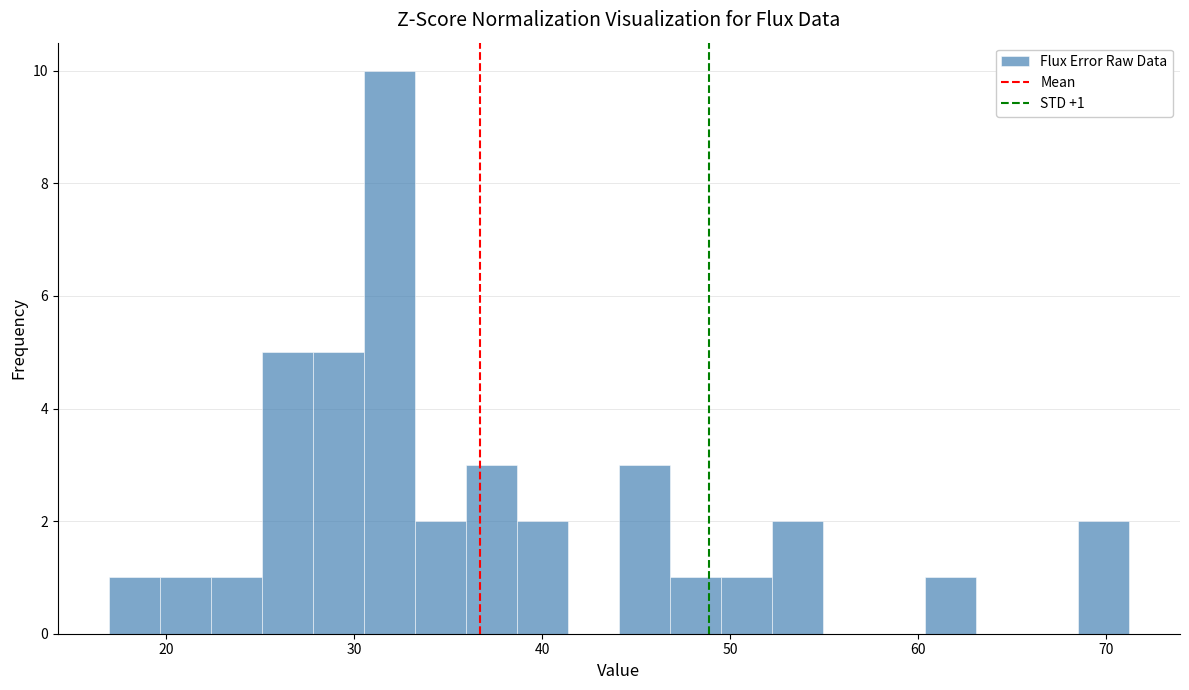

Around what value on the x-axis is the tallest bar? Give the approximate position of its centre, as read against the axis.

32